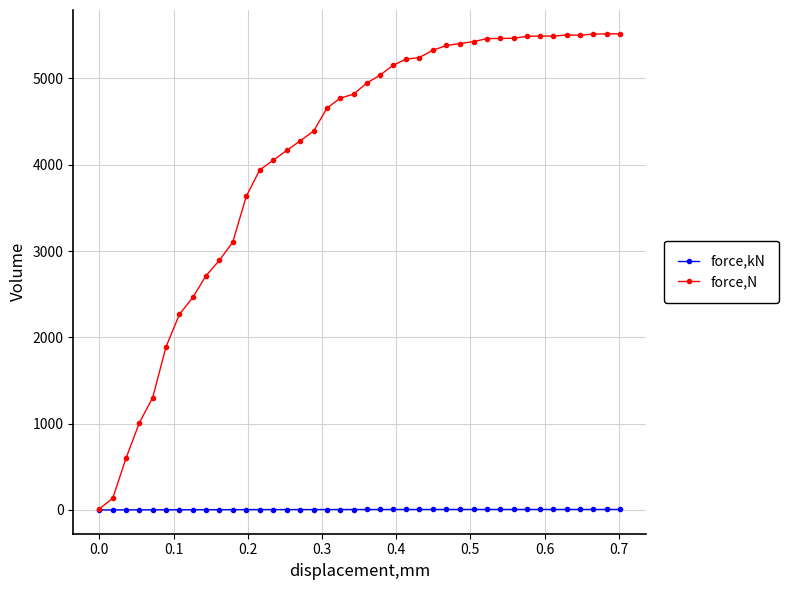

How many data points in force,N are less than 4948?

20